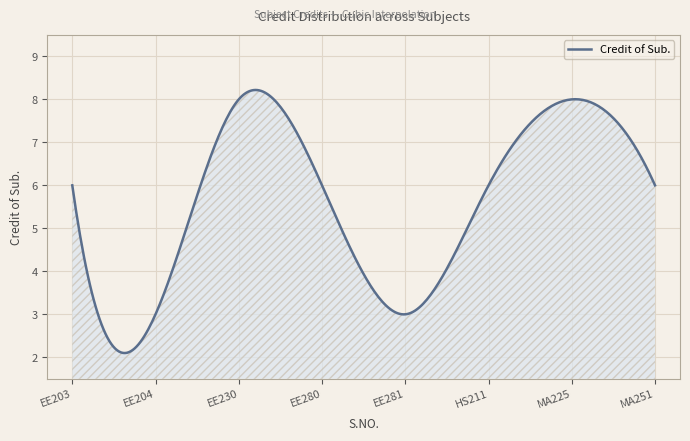

What is the difference between the maximum and minimum values?

6.1